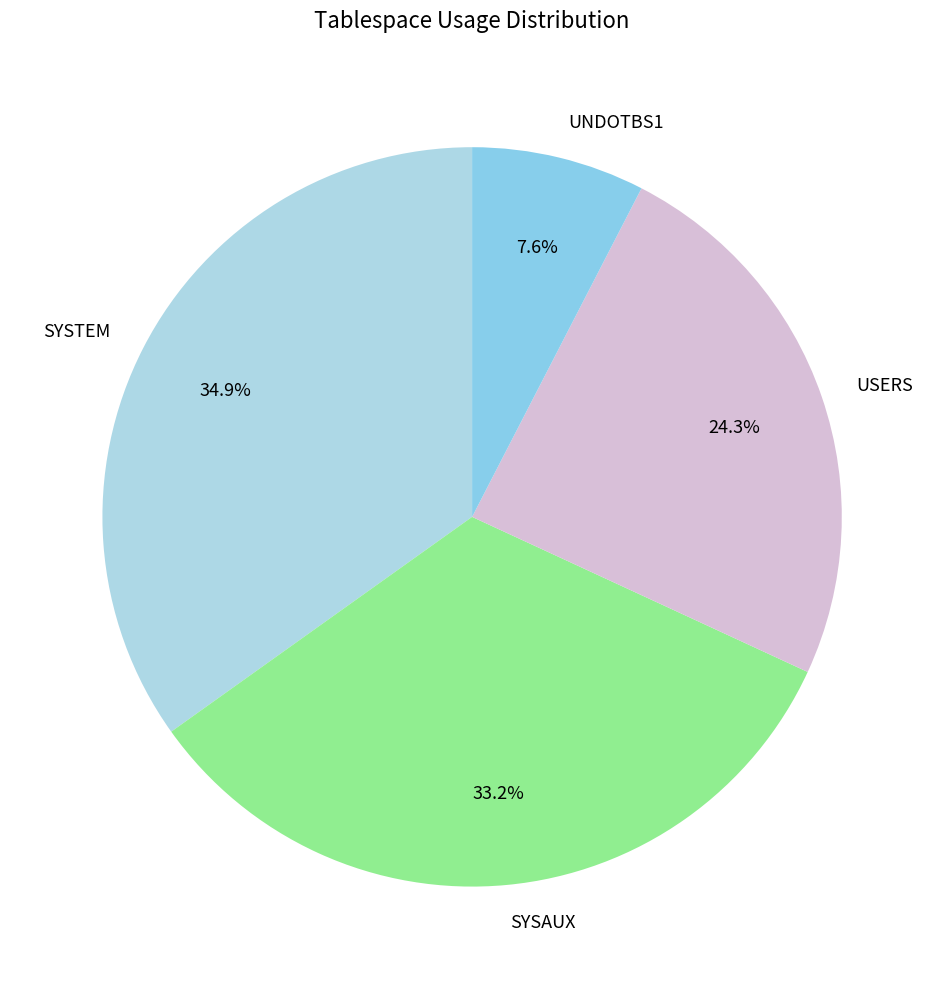

To the nearest percent, what percentage of the pie is UNDOTBS1?

8%